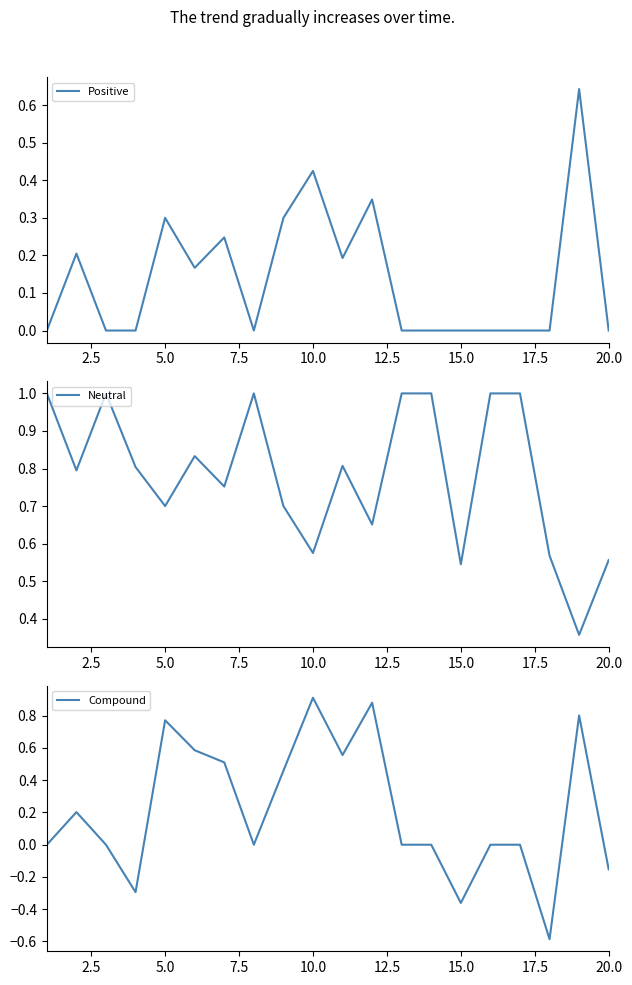

What is the minimum value for Compound?

-0.6